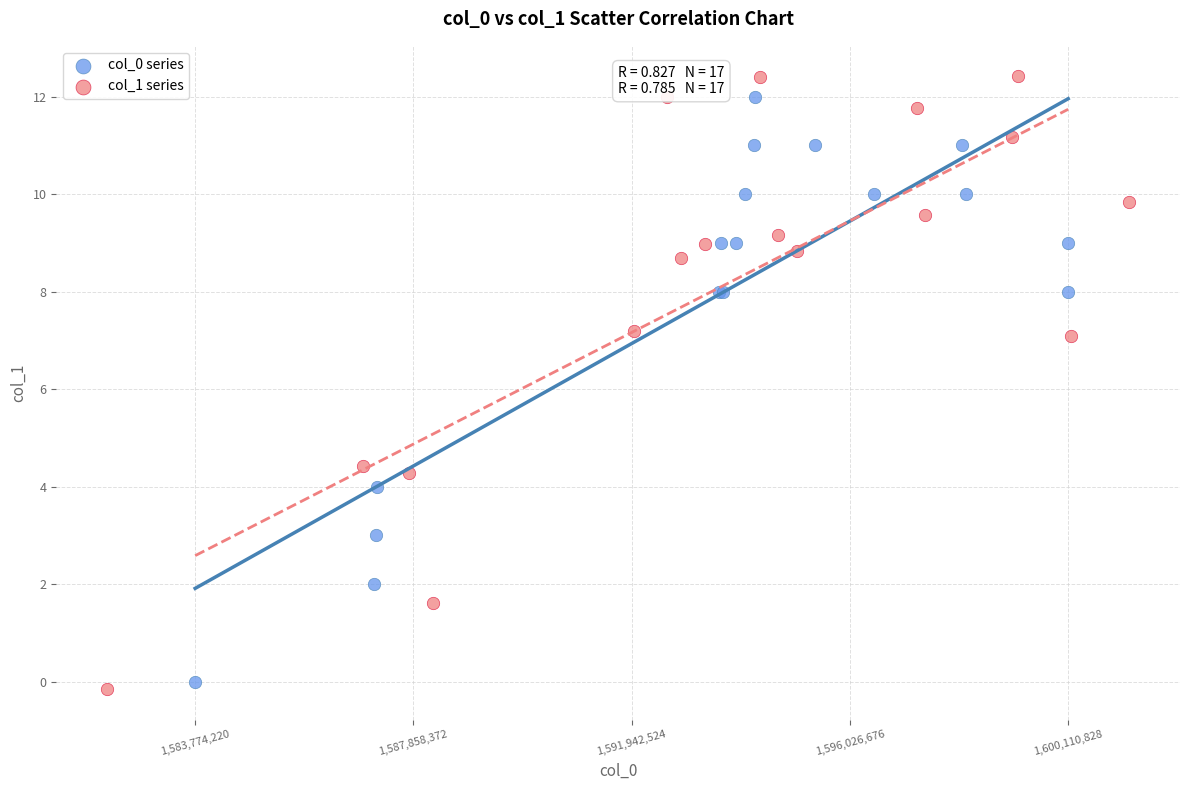

Which series has the largest Y range (max minus min)?

col_1 series